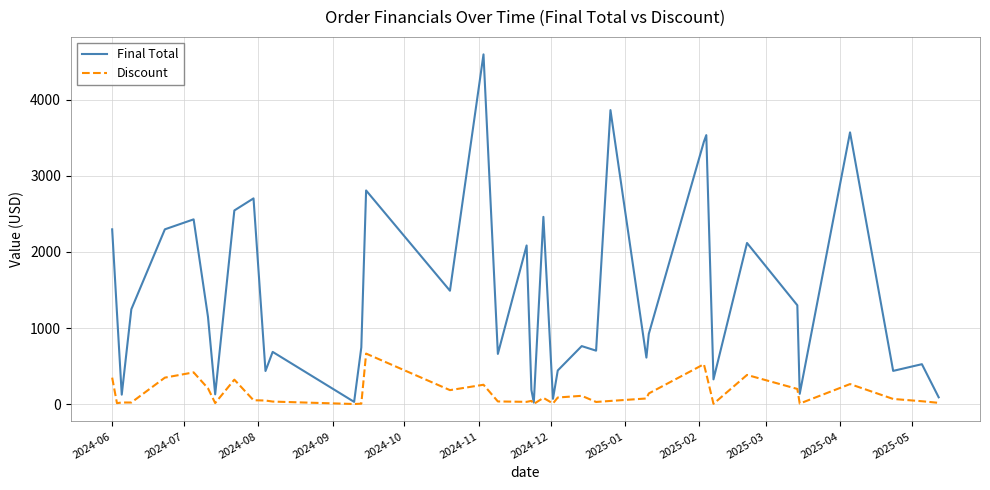

Rank the series by their maximum value, from highest to lowest.

Final Total, Discount